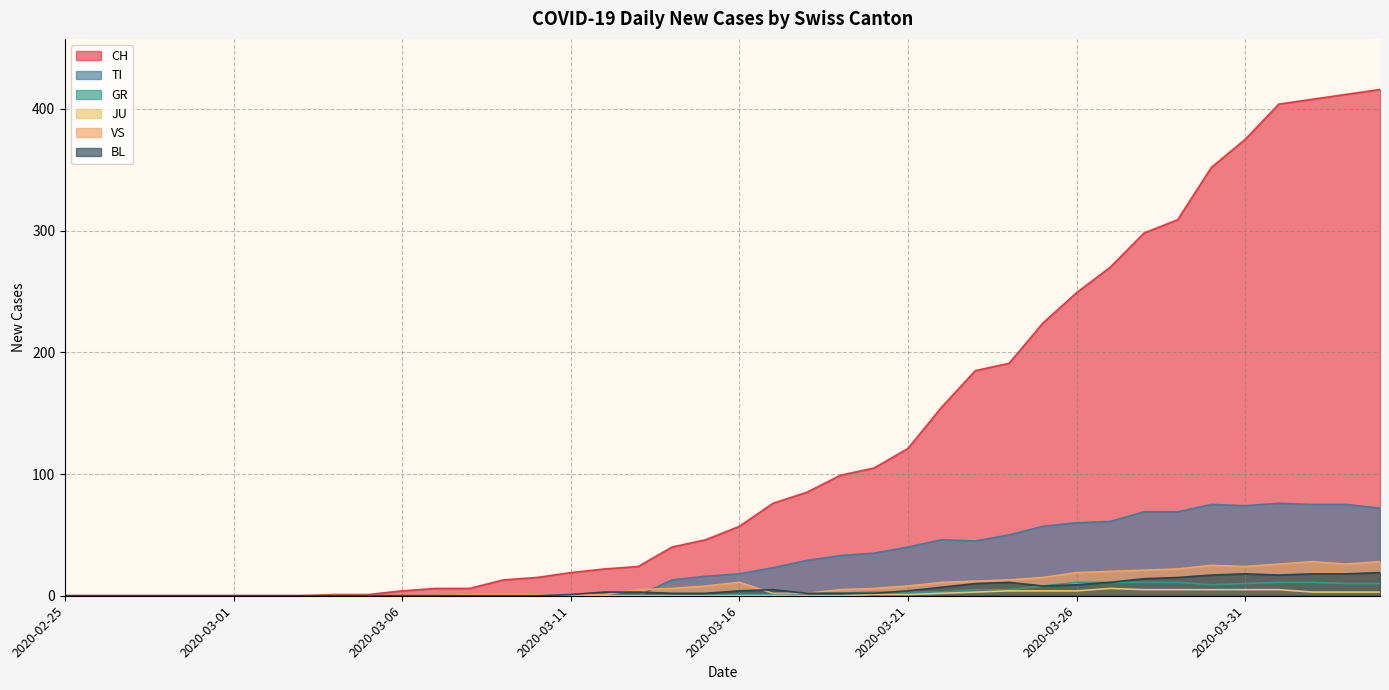

Which has a higher value, 2020-03-05 or 2020-03-30?

2020-03-30